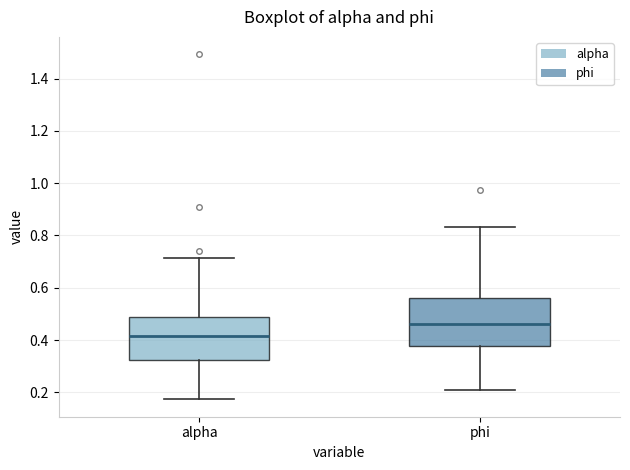

Reading left to right, read every box against the y-axis: the position of its median line, the range the box covers, and the ends of its whiskers. The values are not printed on the chart, so give them approximately, as read against the axis.

alpha: median 0.42, box 0.32 to 0.48, whiskers 0.18 to 0.72
phi: median 0.46, box 0.38 to 0.56, whiskers 0.20 to 0.84